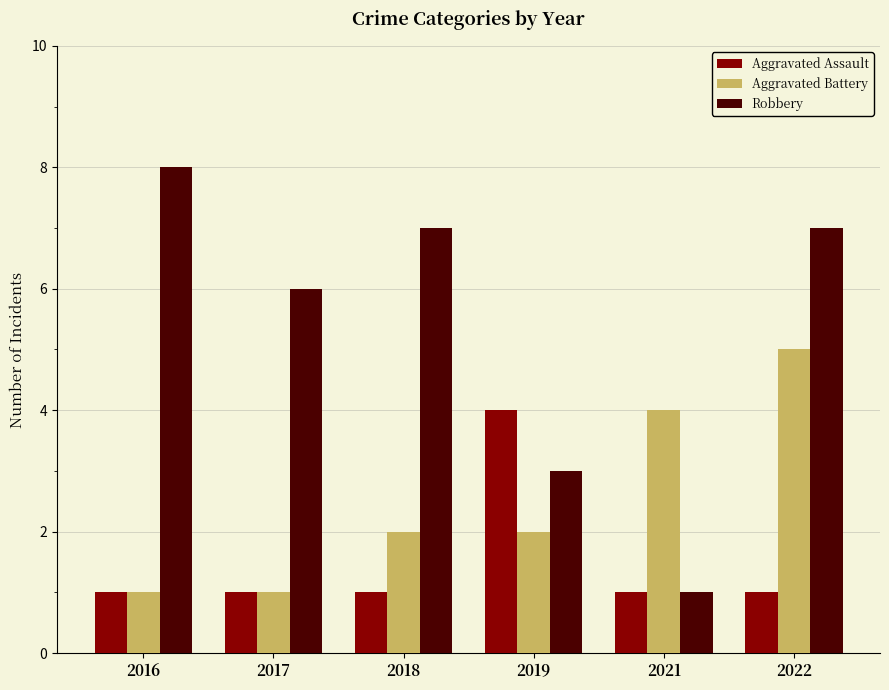

How many bars are there in total?

18